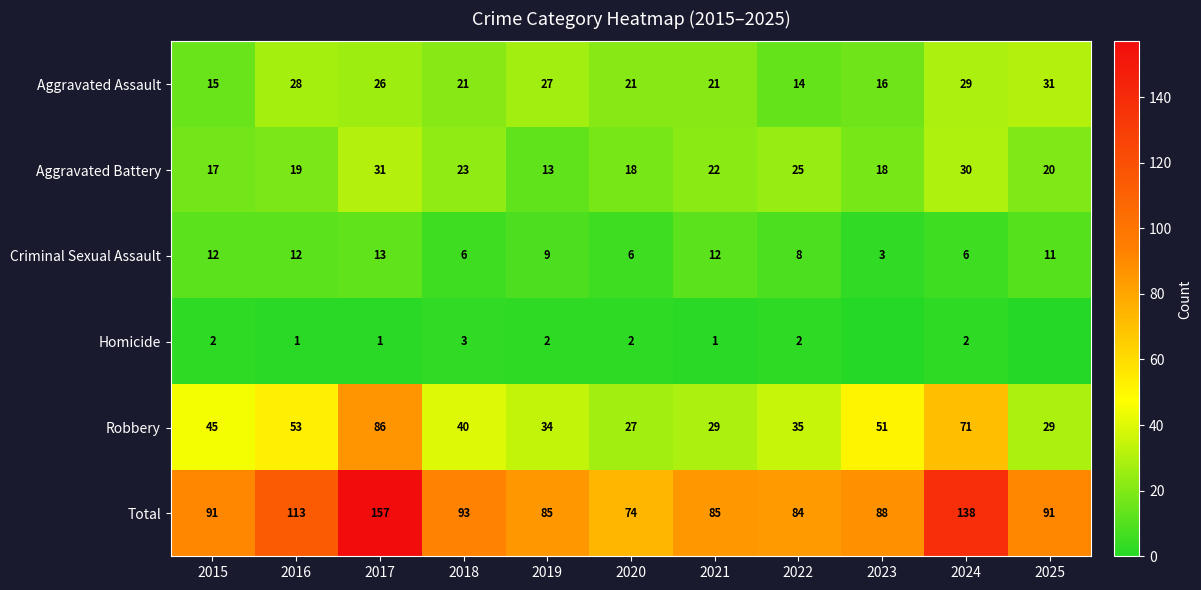

Is it true that Total equals 139 at 2022?

False